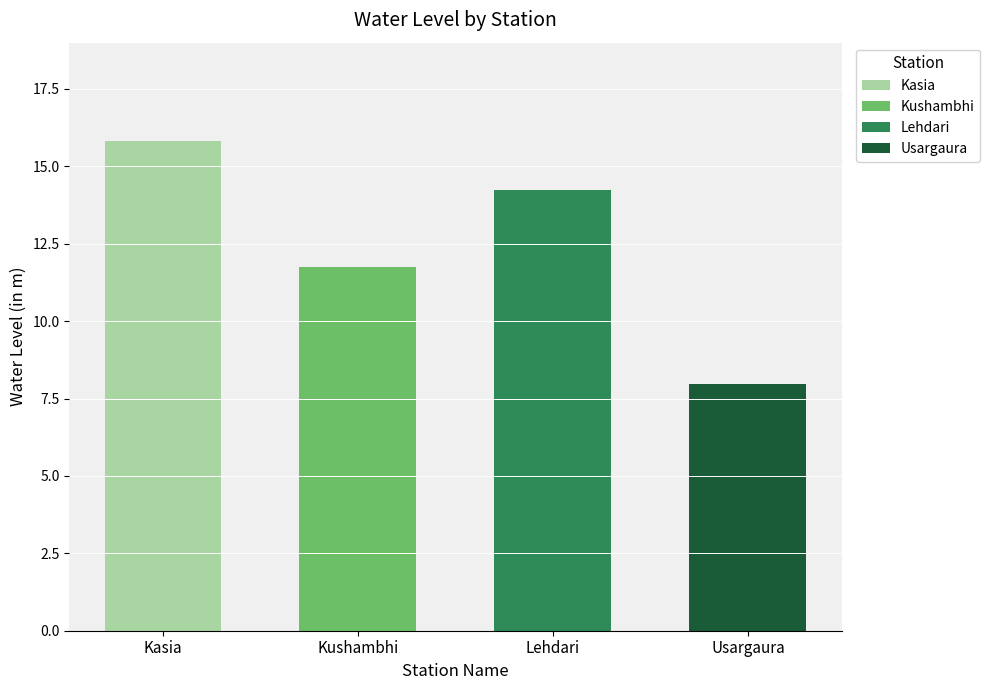

What is the average value?

12.4